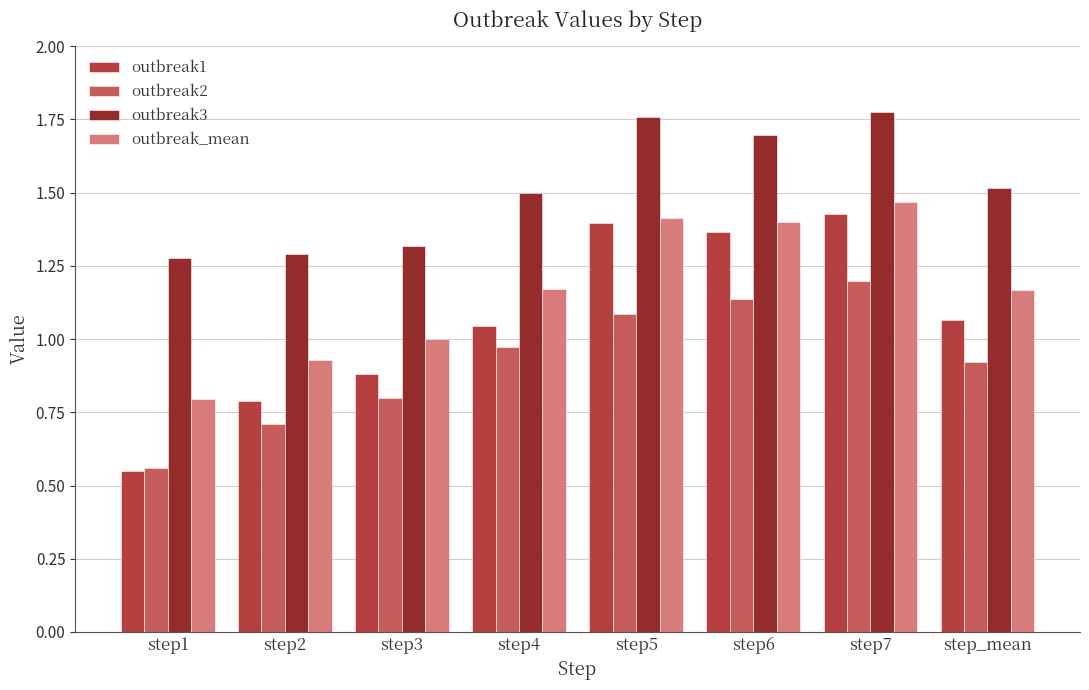

List the series in order of their overall mean, highest first.

outbreak3, outbreak_mean, outbreak1, outbreak2